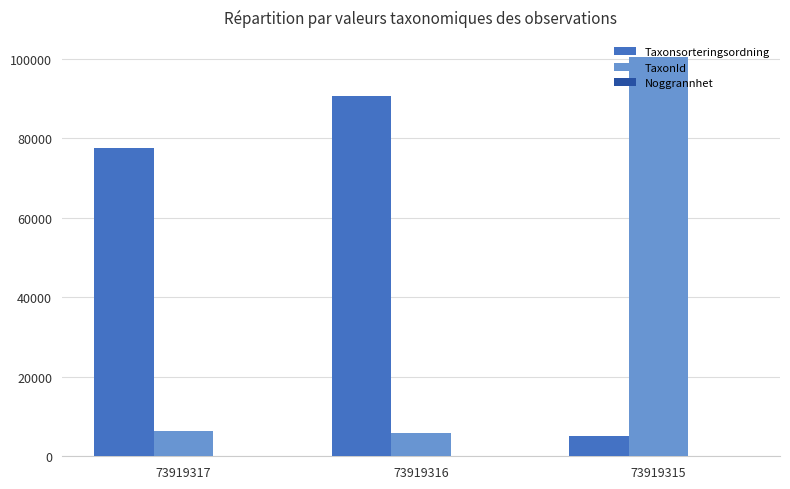

Which series has the largest total across all categories?

Taxonsorteringsordning